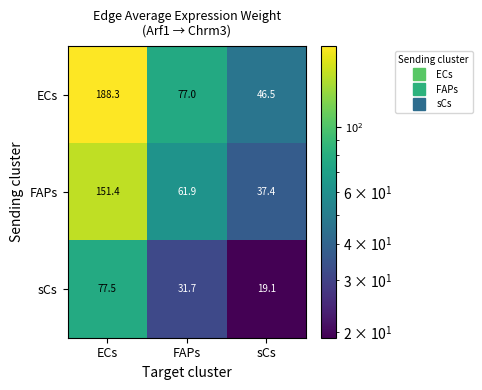

At which label is sCs closest to 48?

FAPs